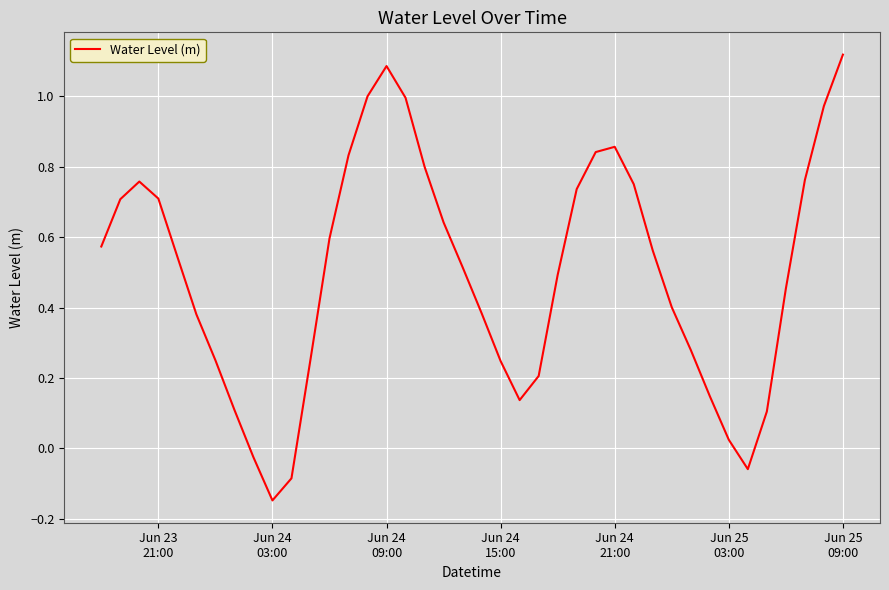

Does the chart display data point markers on the line(s)?

No